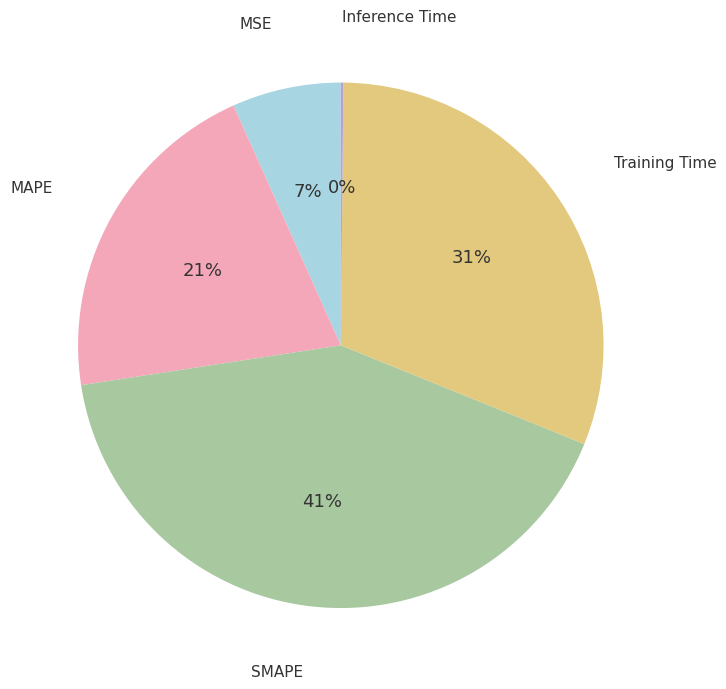

Which slice is the largest?

SMAPE